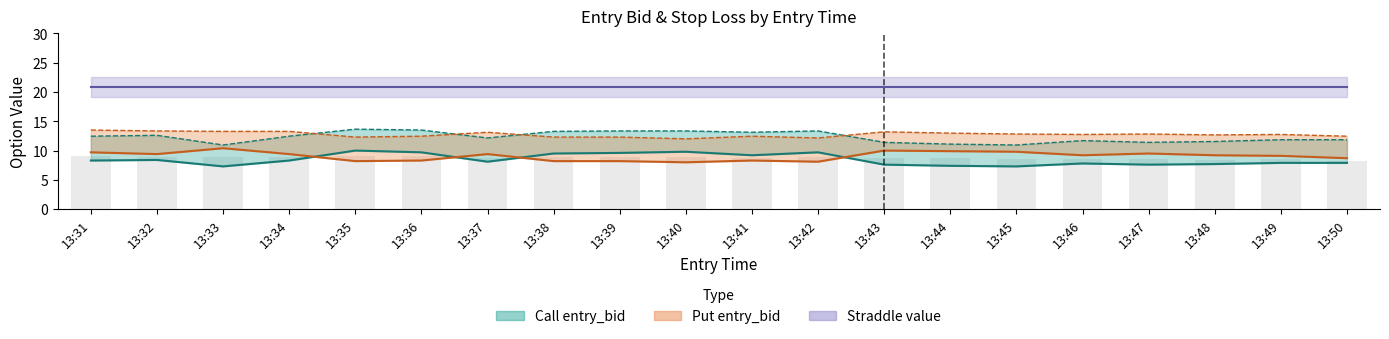

What is the highest value of the entry_bid_C series?

10.0